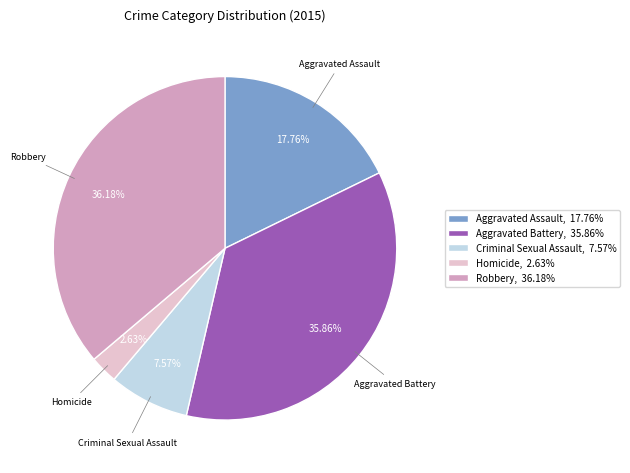

To the nearest percent, what is the combined percentage of Robbery and Aggravated Assault?

54%